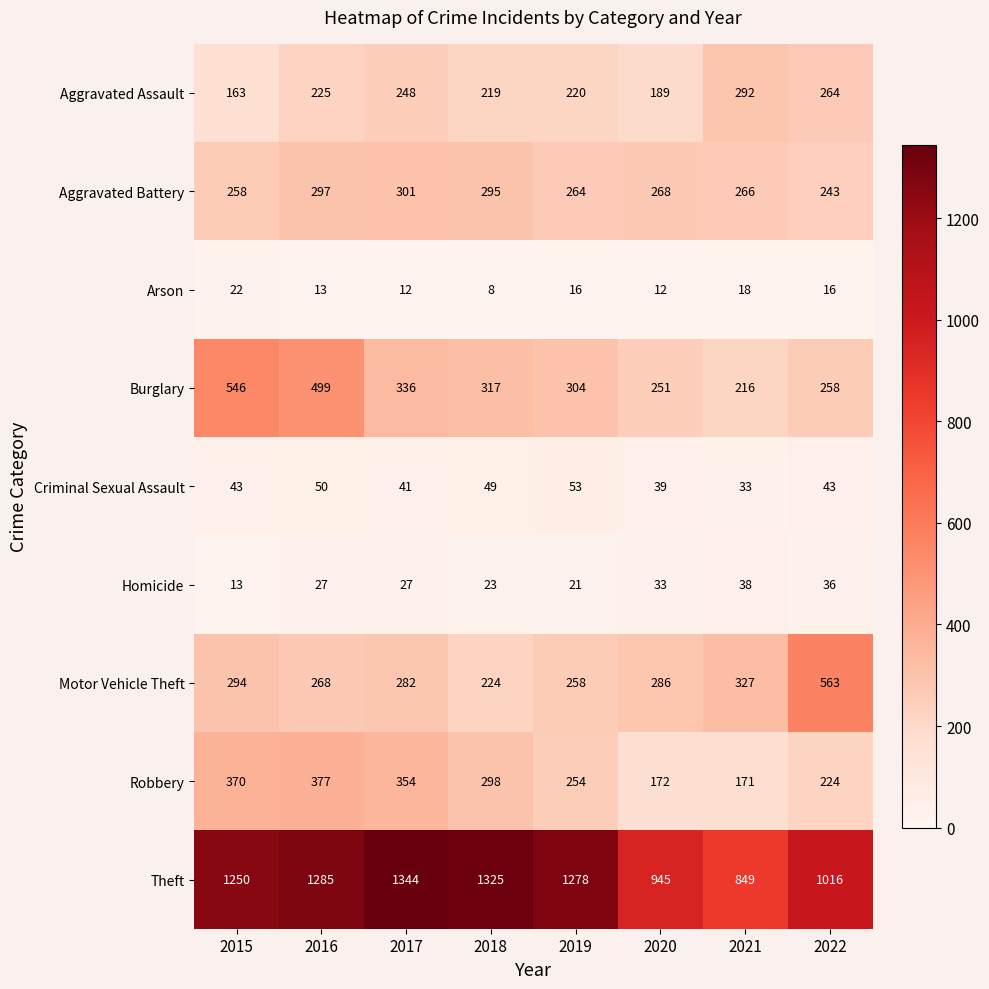

Between 2019 and 2021, which series saw the biggest shift?

Theft